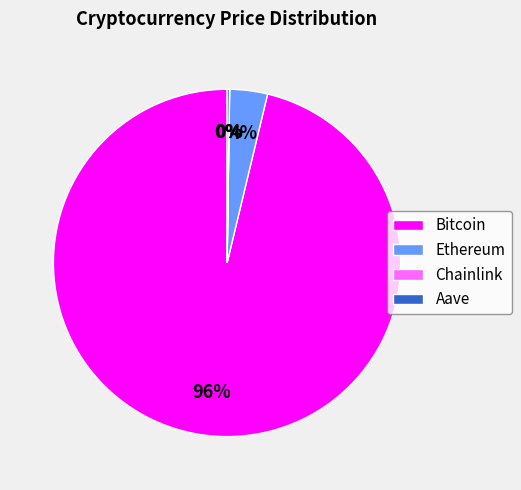

What is the majority slice?

Bitcoin